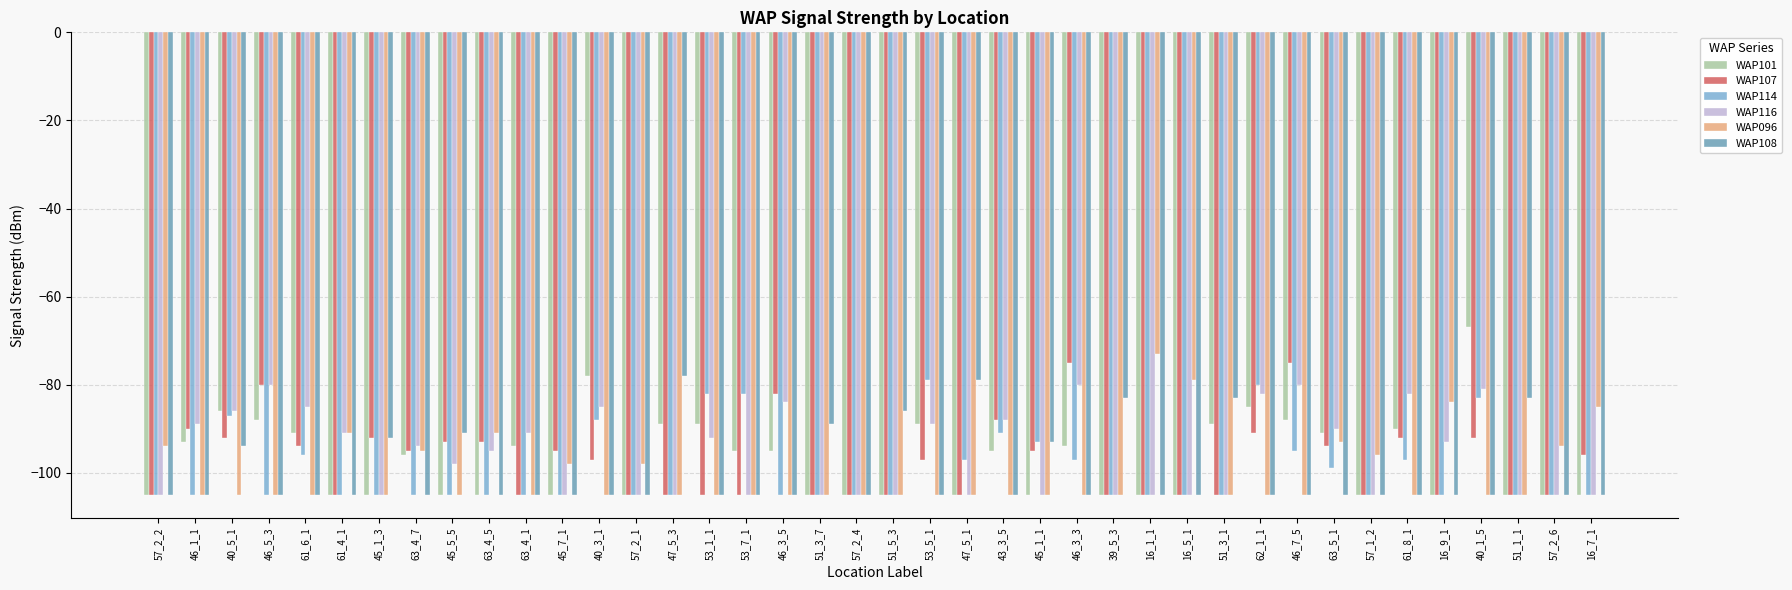

What is the maximum value shown in the chart?

-67